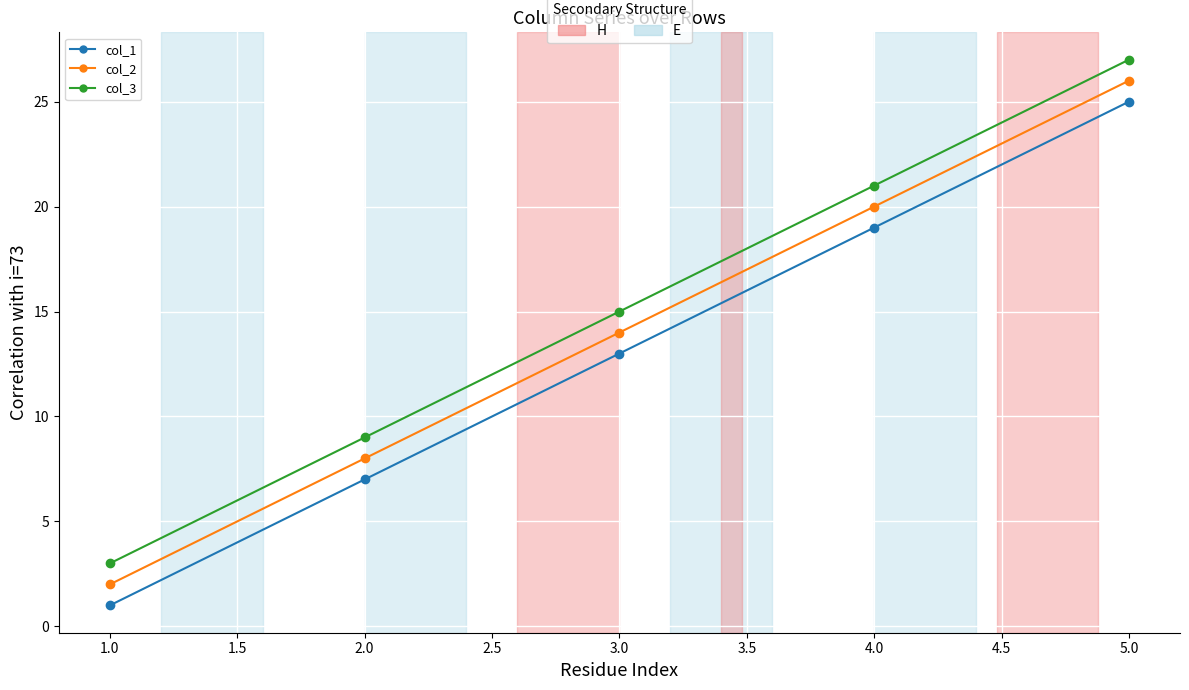

Count the col_3 values in the range 9 to 21.

3